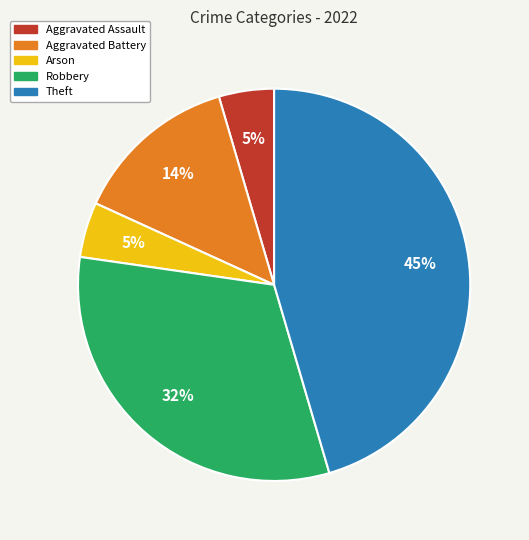

What percentage is the Theft slice, to the nearest percent?

45%